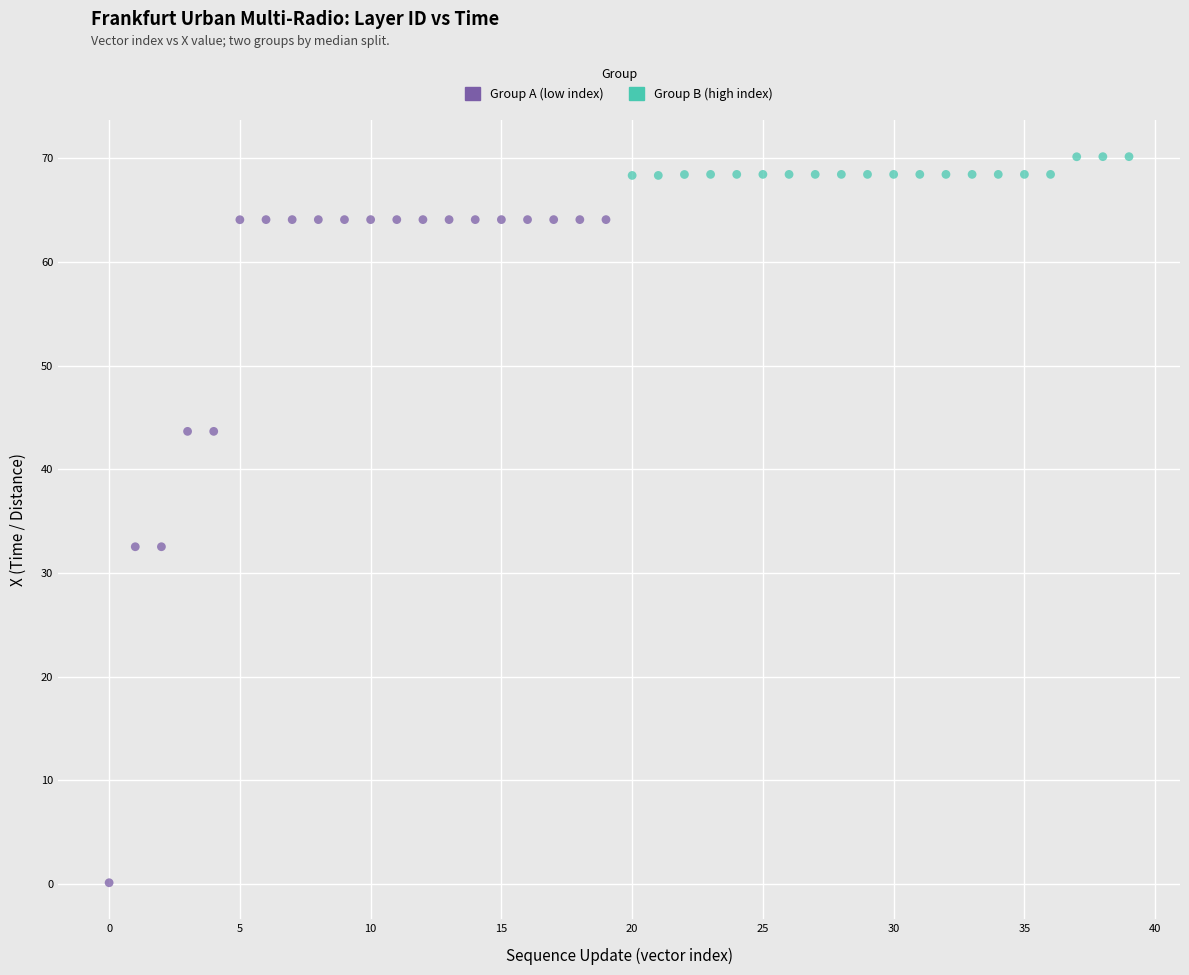

Which series has the largest Y range (max minus min)?

Group A (low index)